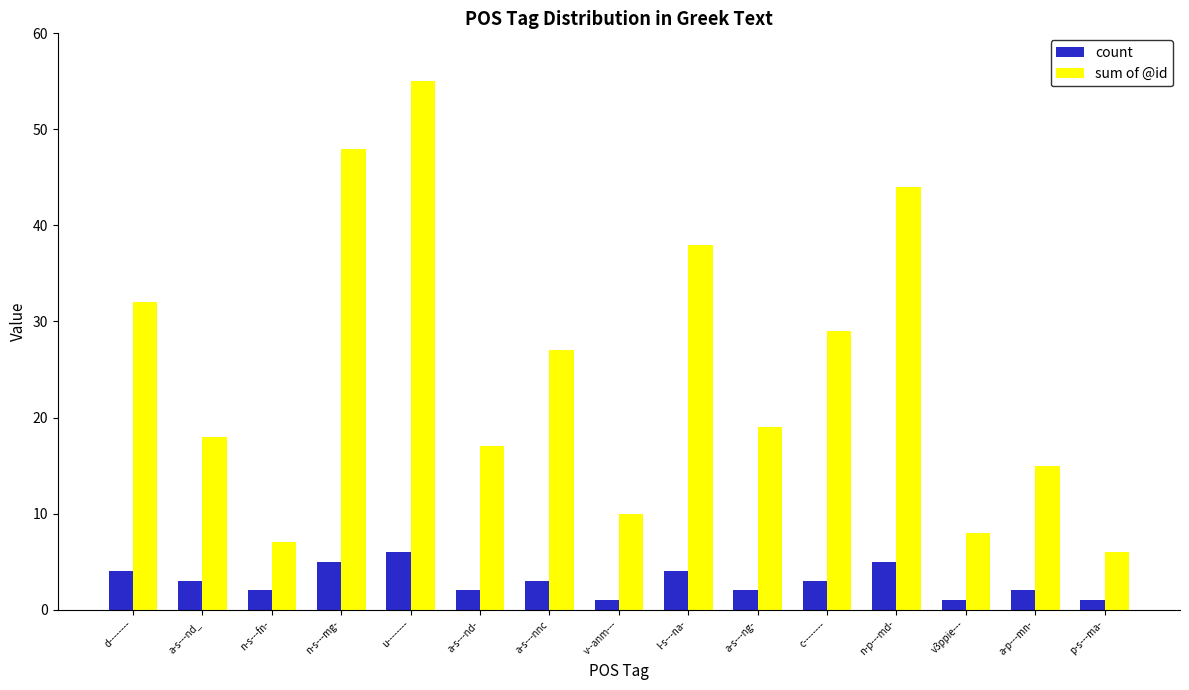

At how many categories does at least one series exceed 46?

2